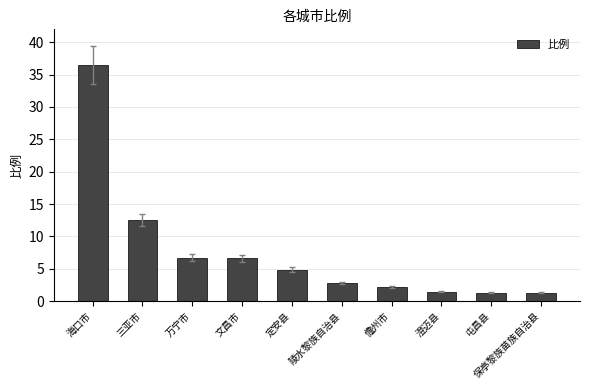

What is the difference between the maximum and second lowest values?

35.1